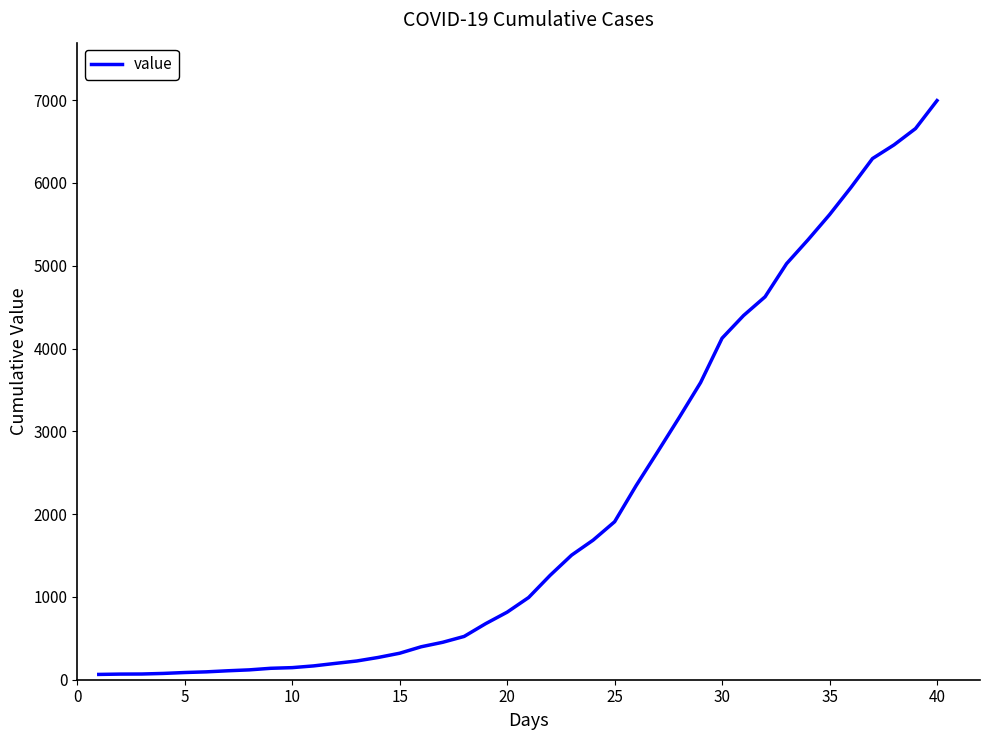

What is the average value?

2142